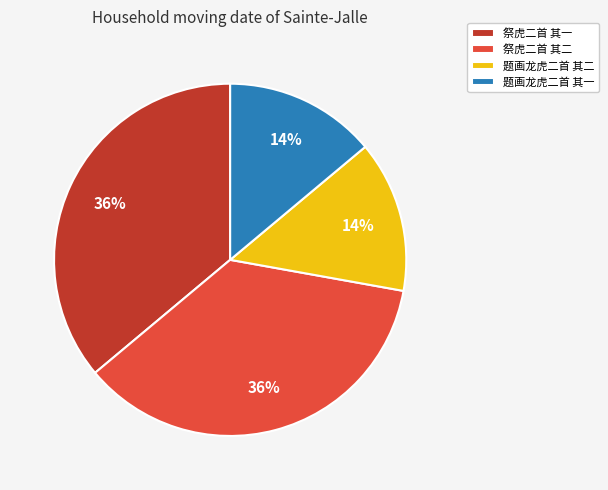

Does 题画龙虎二首 其二 account for over 50% of the chart?

No